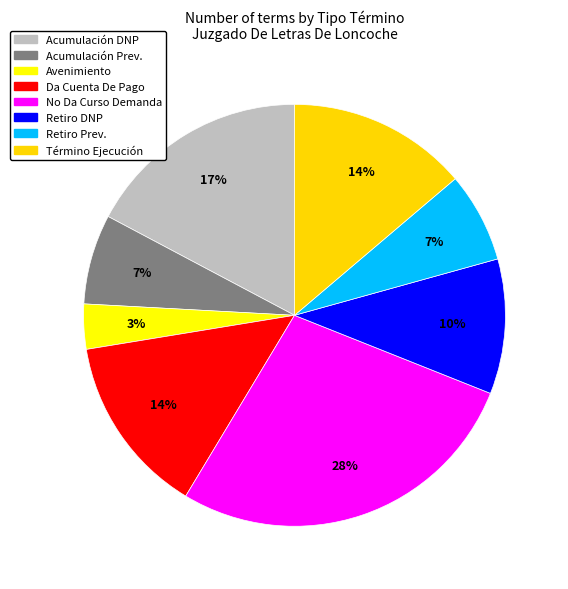

Is it true that Acumulación Prev. is 7% of the pie?

True